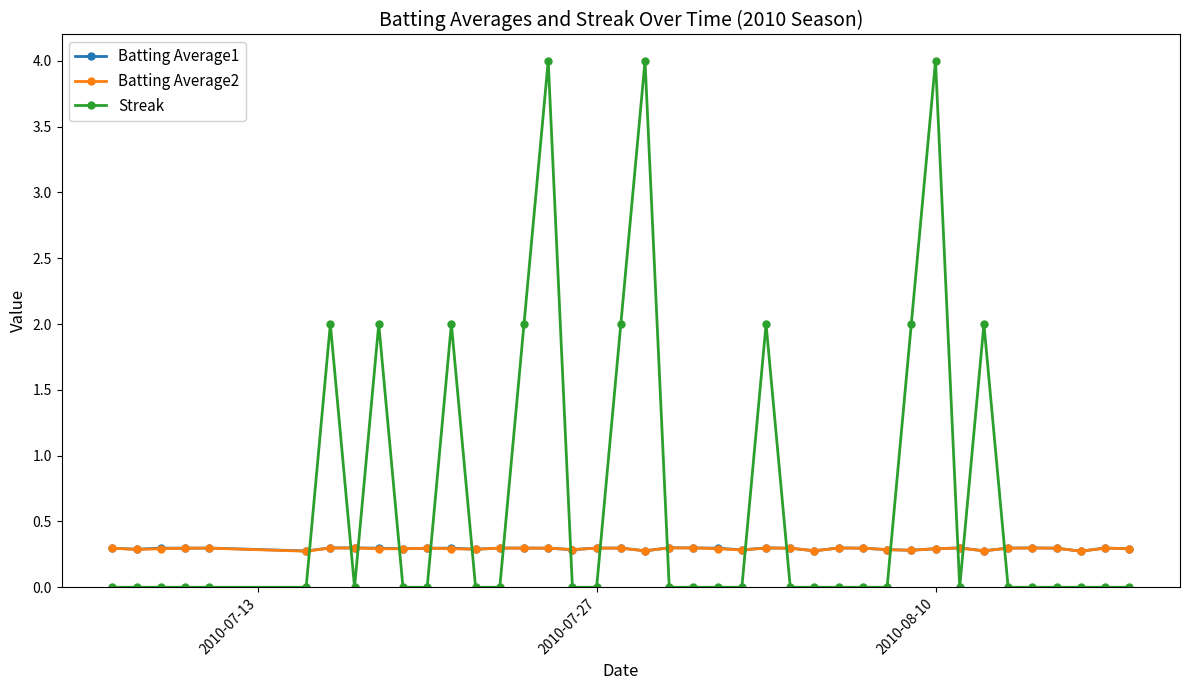

True or false: Streak and Batting Average2 intersect in this chart.

True